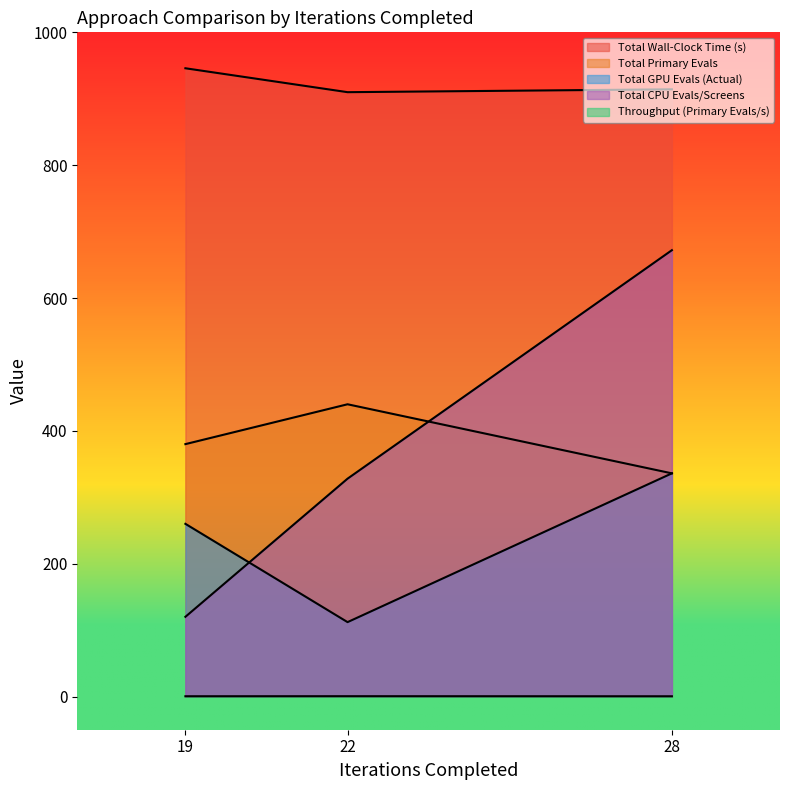

Where does the Total GPU Evals (Actual) series first go above 260?

28